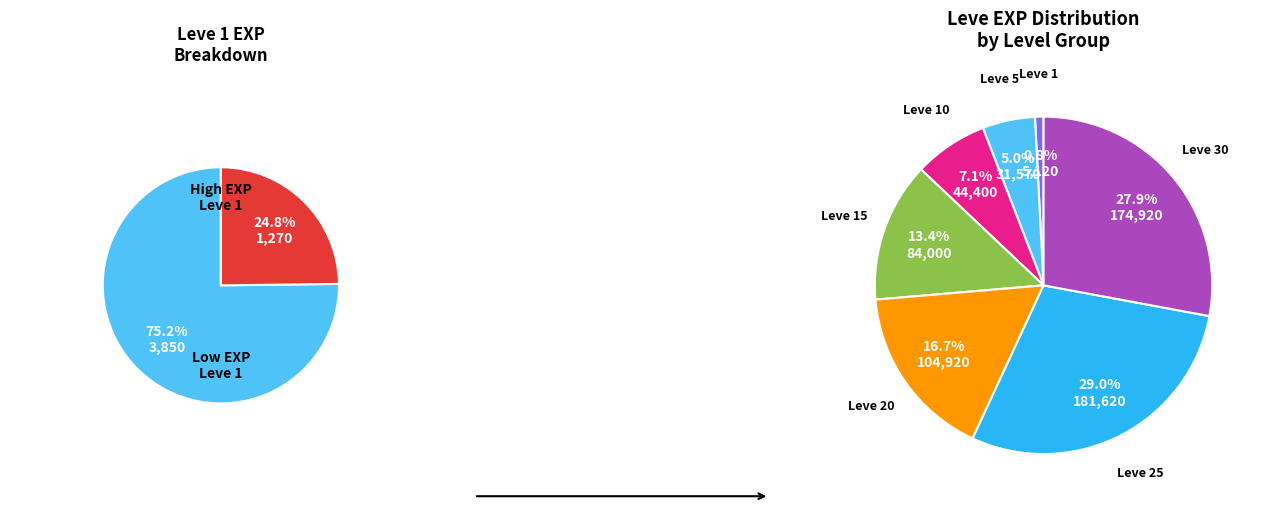

Is it true that 25 is 37% of the pie?

False